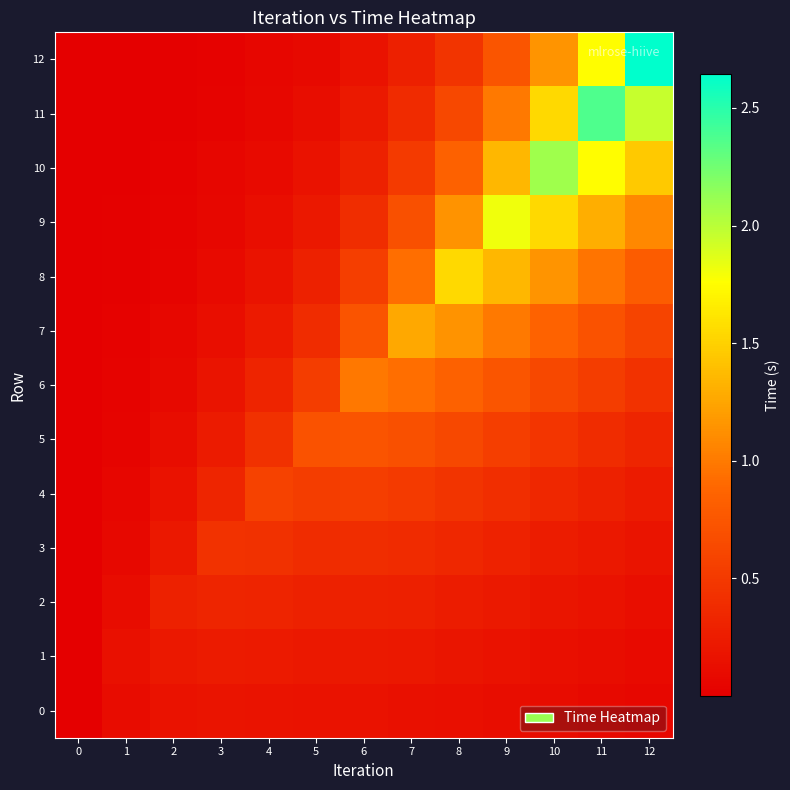

Count the number of data series in this chart.

13